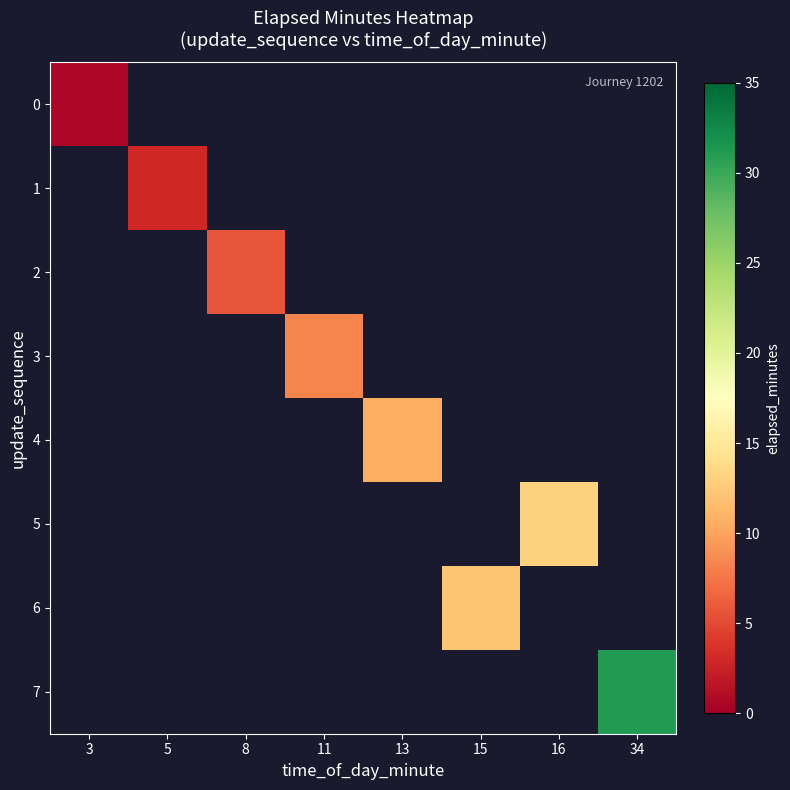

True or false: 3 has a value of 8.2 at 11.

True